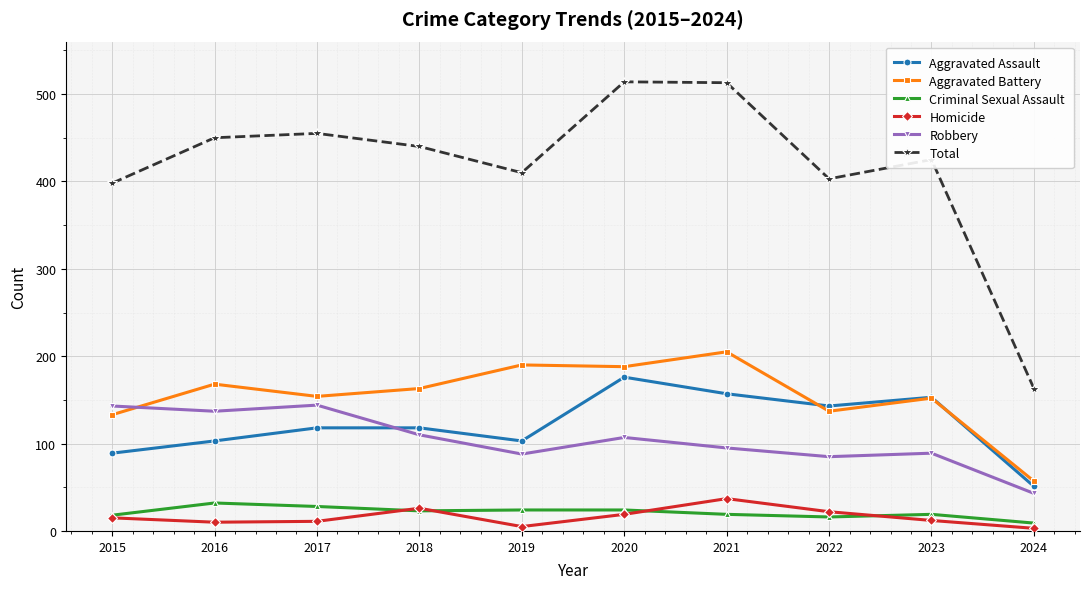

At which label does Robbery reach its minimum?

2024